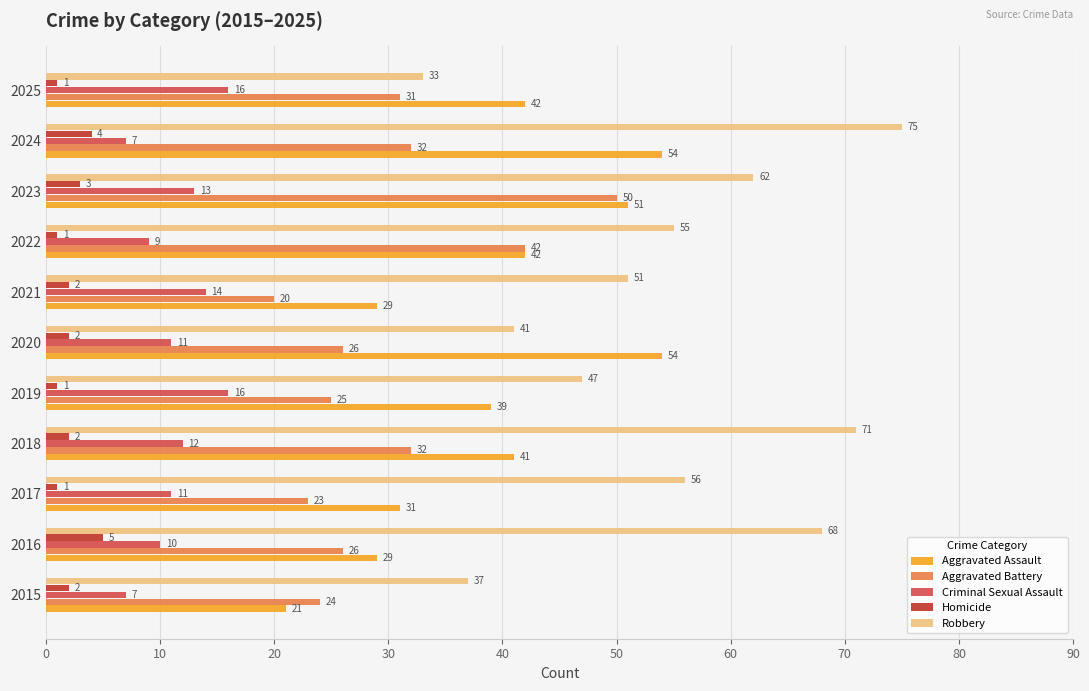

Is it true that Homicide equals 2 at 2021?

True